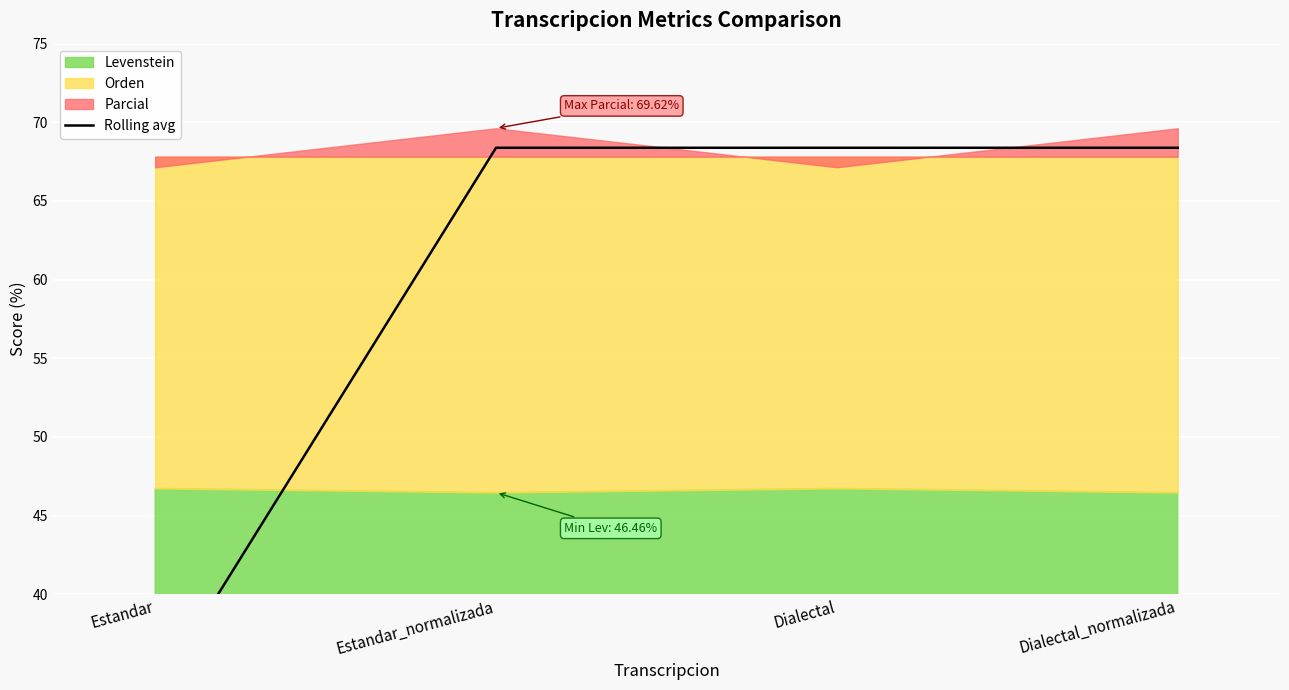

At which category does the chart reach its minimum across all series?

Estandar